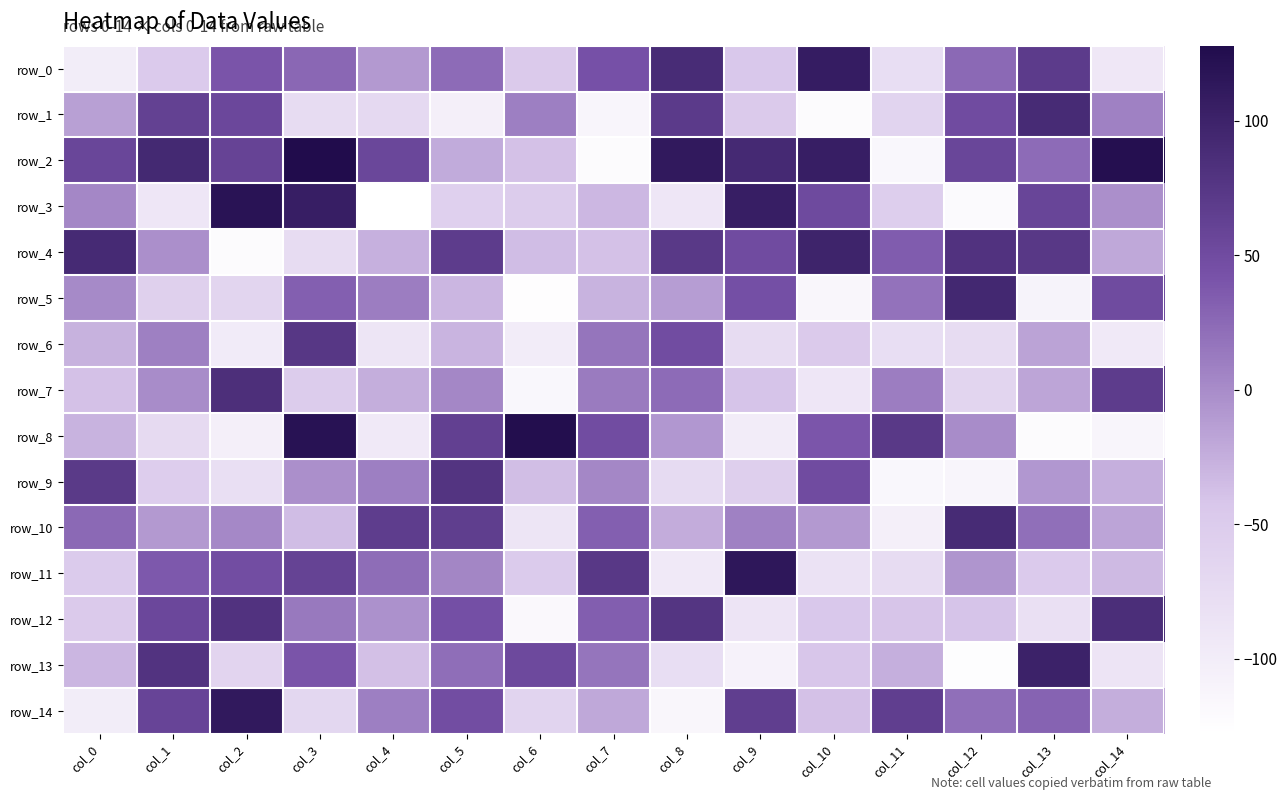

What is the difference between the second highest and second lowest values in the row_7 series?

159